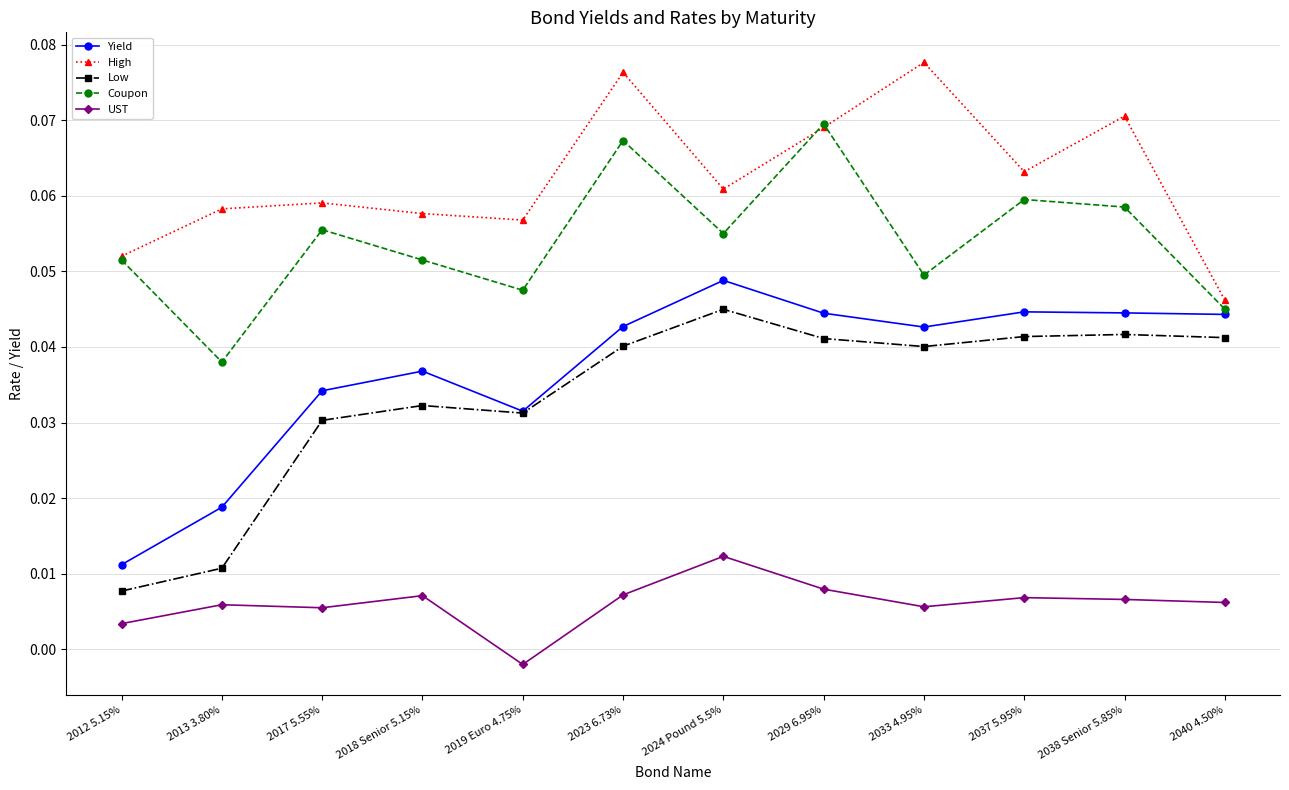

What position from the left is 2029 6.95%?

8